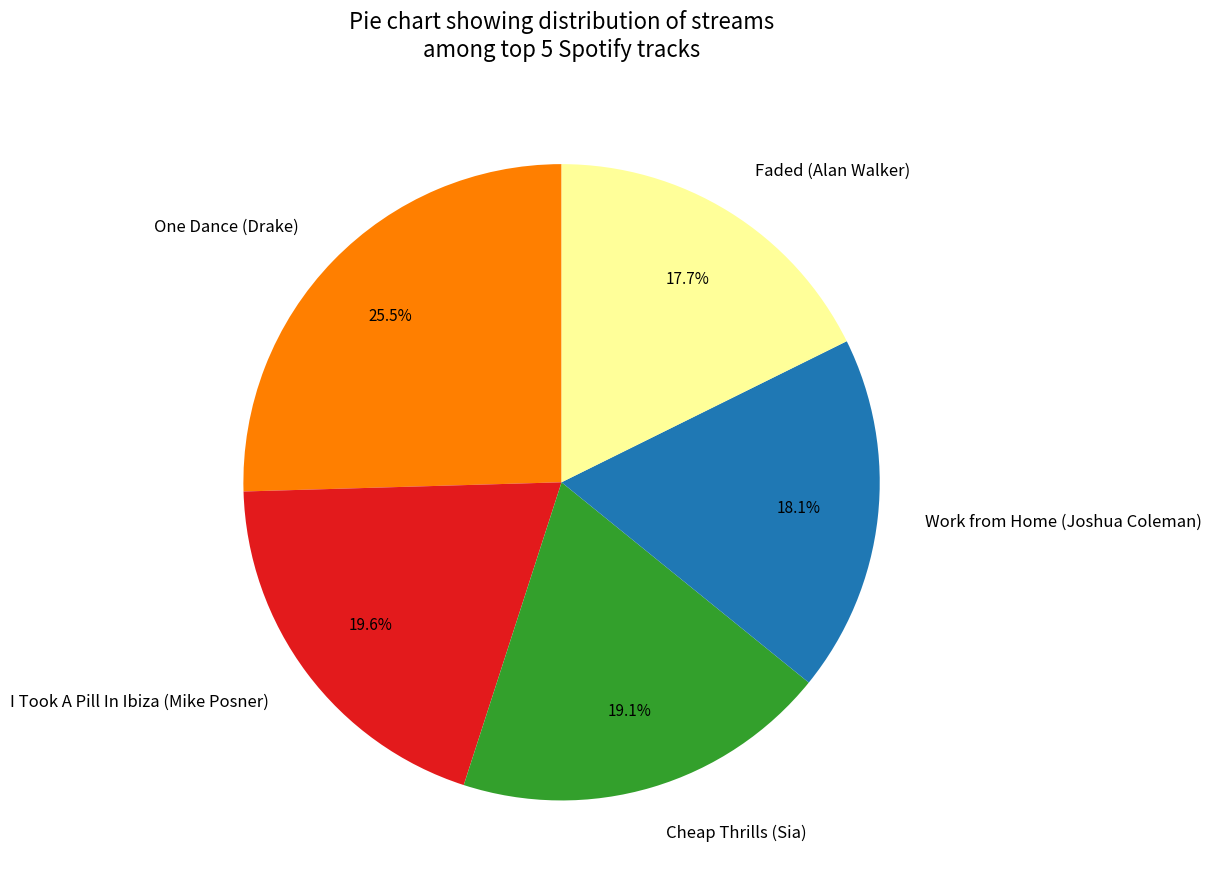

Which slice is the largest?

One Dance (Drake)